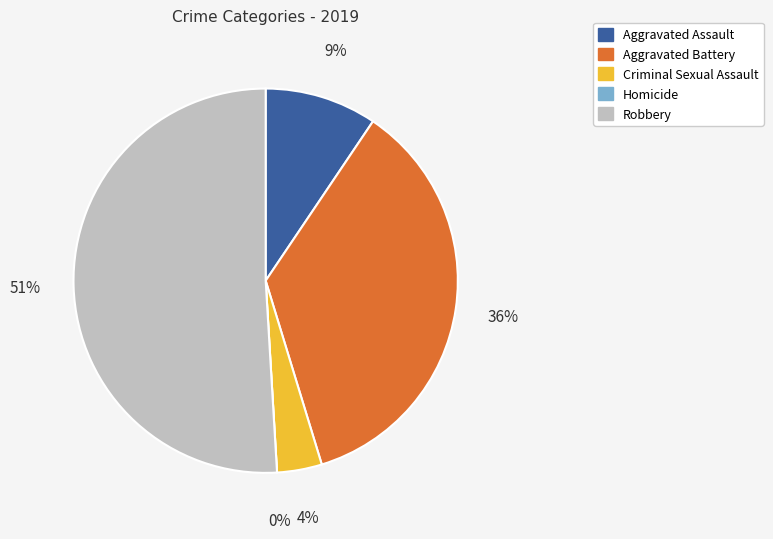

Rank the categories by value from lowest to highest.

Homicide, Criminal Sexual Assault, Aggravated Assault, Aggravated Battery, Robbery